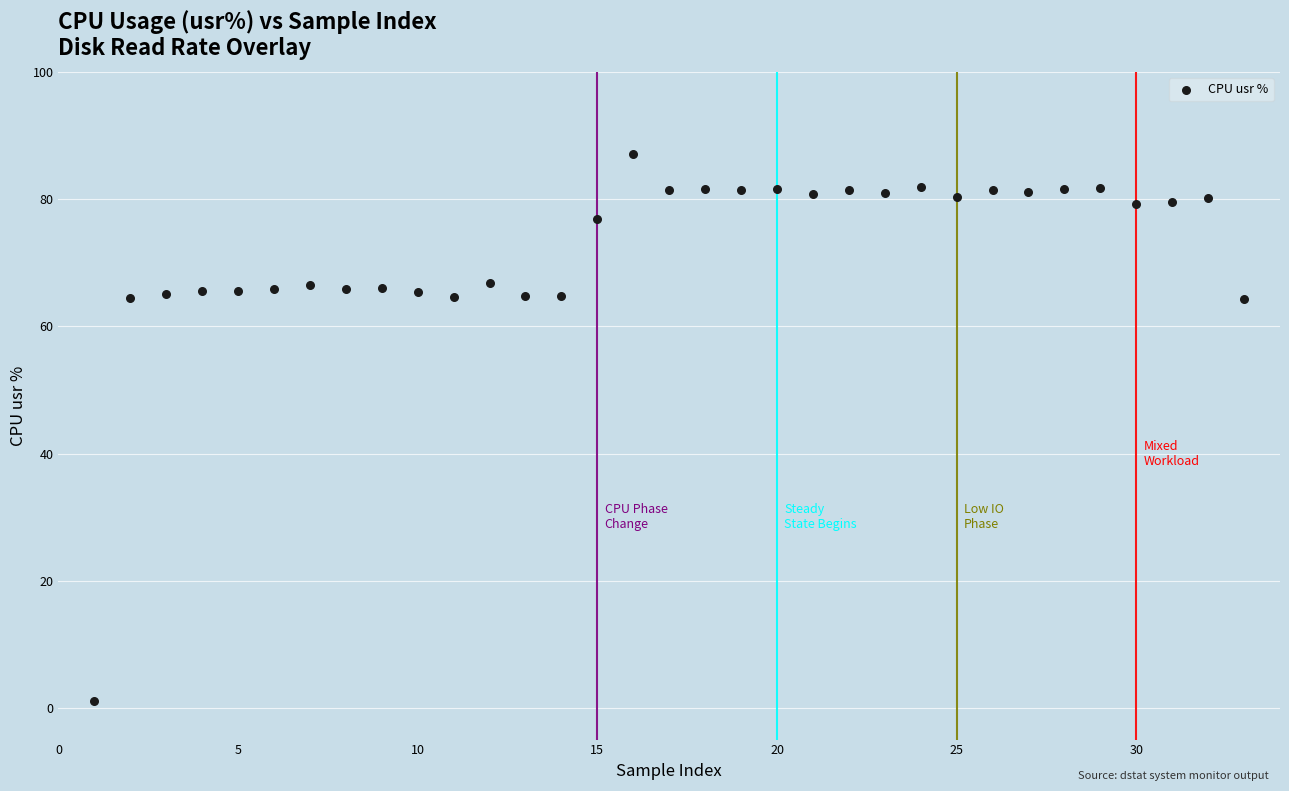

What is the range of X values (max minus min)?

32.0